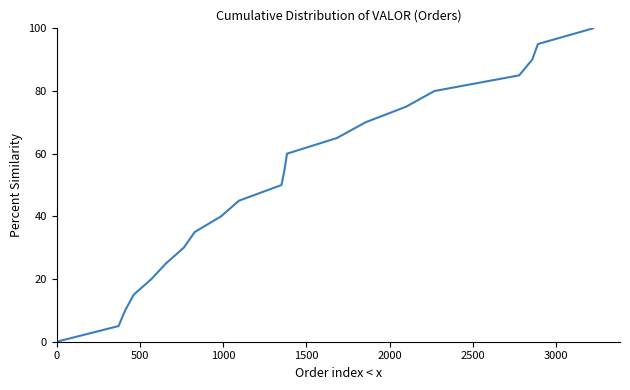

Does the chart have visible grid lines?

No